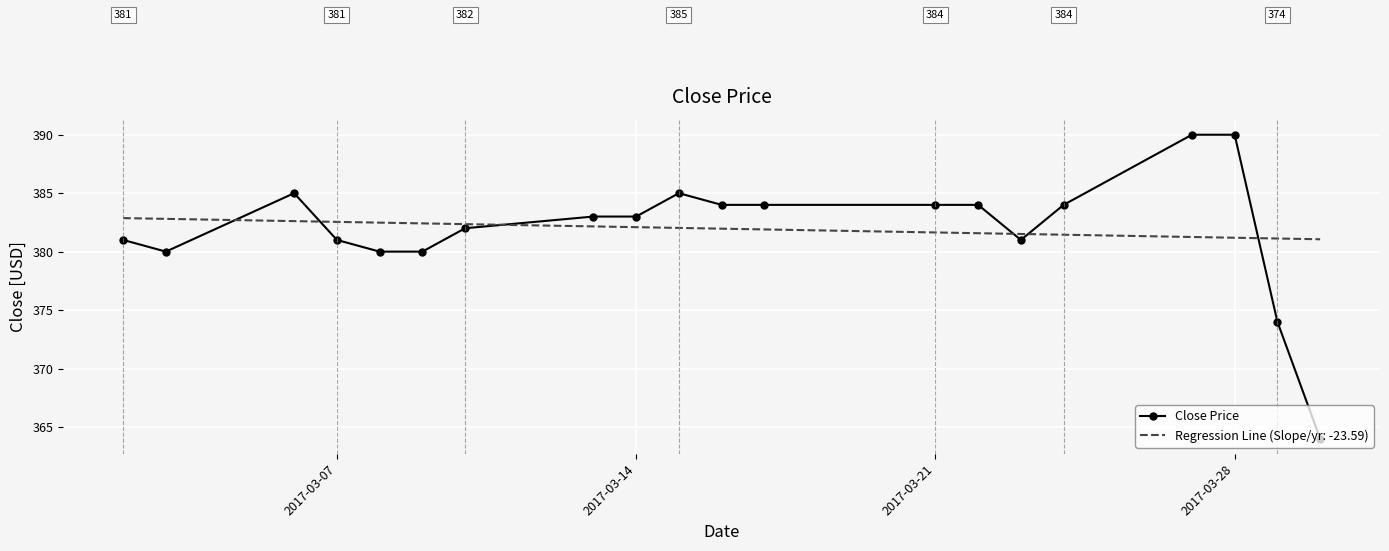

Which series has the largest range (max minus min)?

Close Price